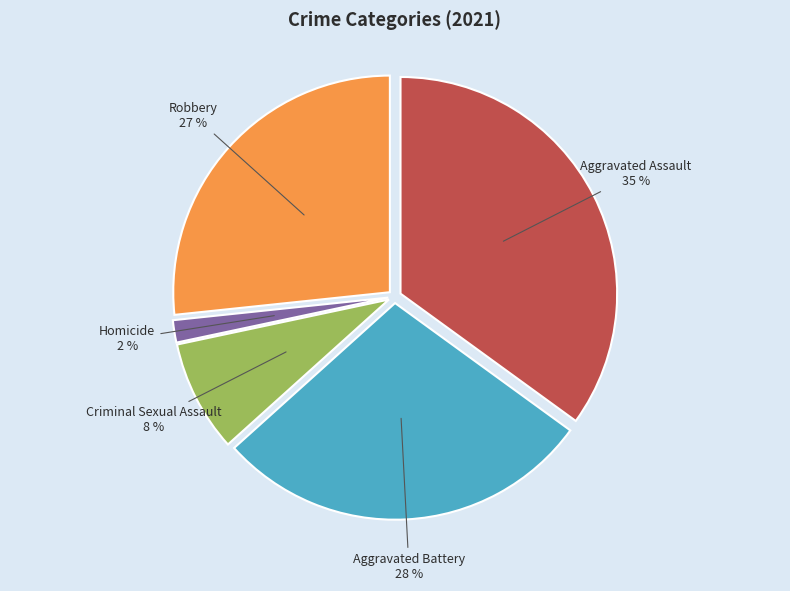

Which slice is the smallest?

Homicide